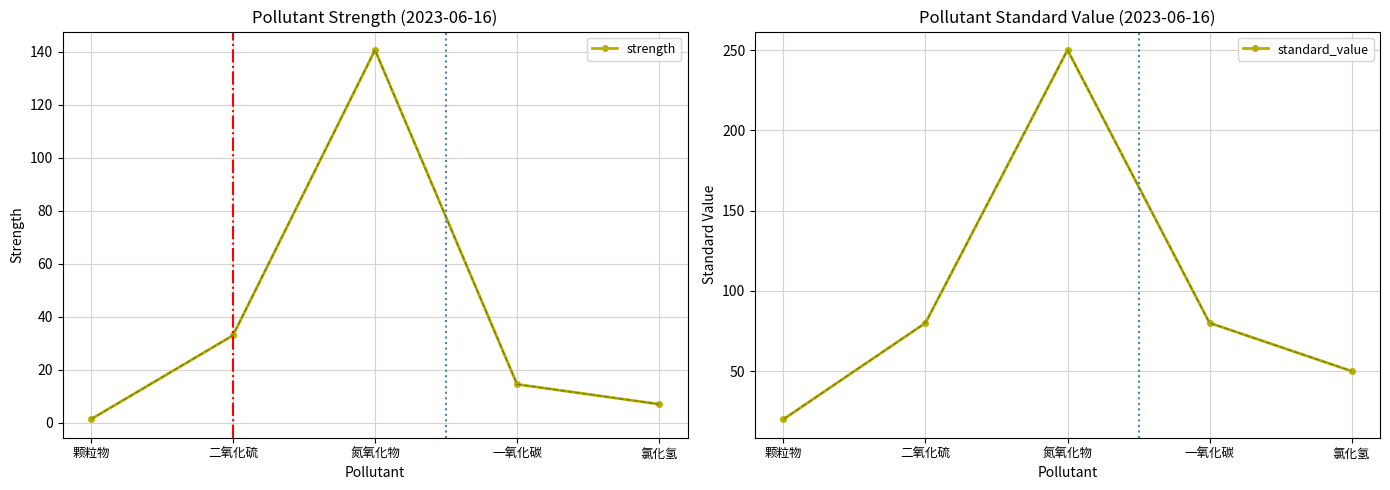

At how many categories does at least one series exceed 241?

1